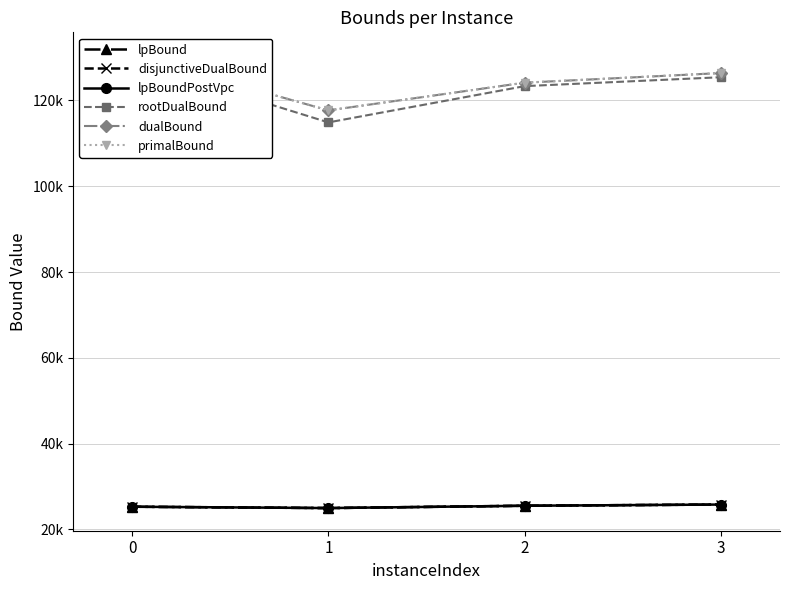

How many values in the dualBound series exceed 126385?

2